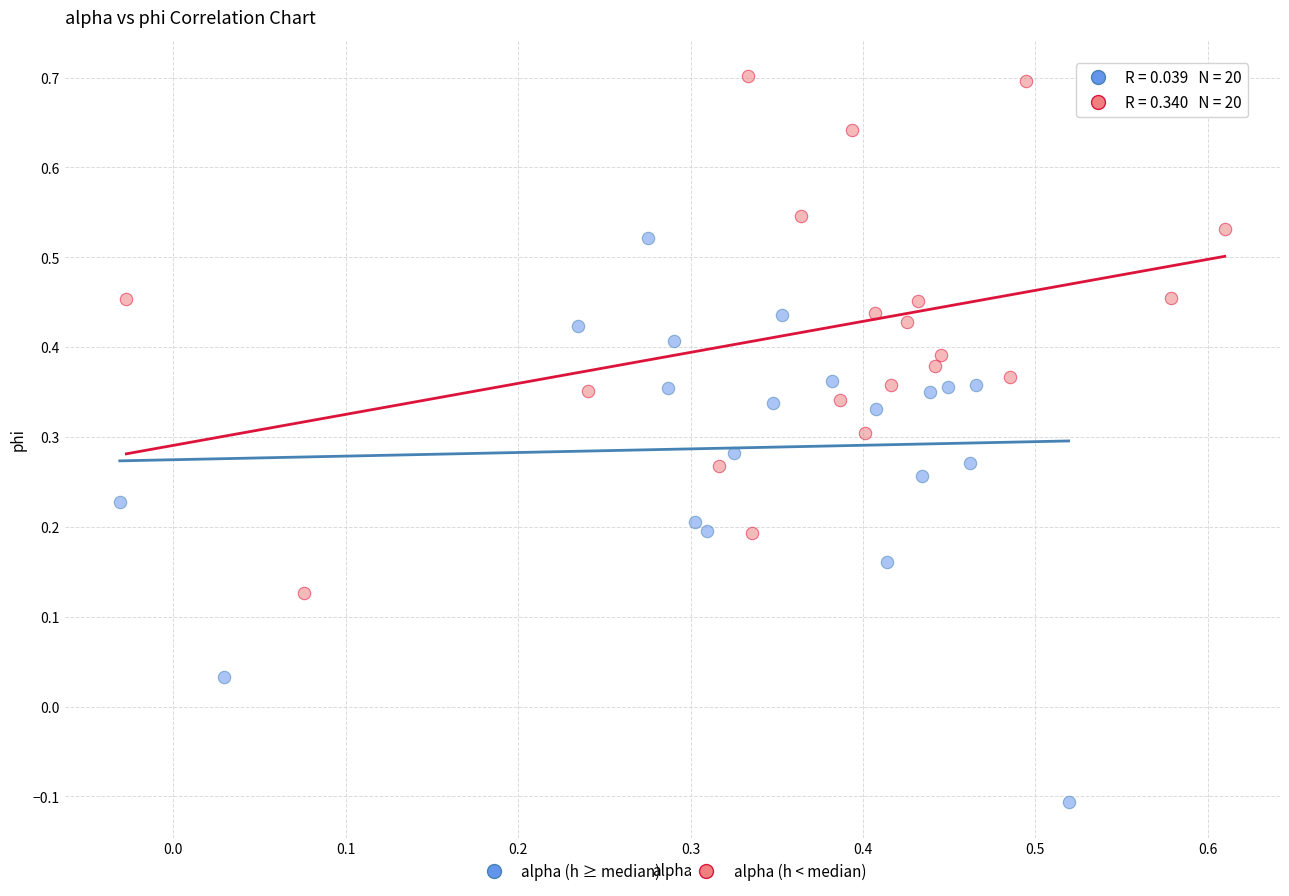

Which series reaches the maximum Y coordinate?

alpha (h < median)